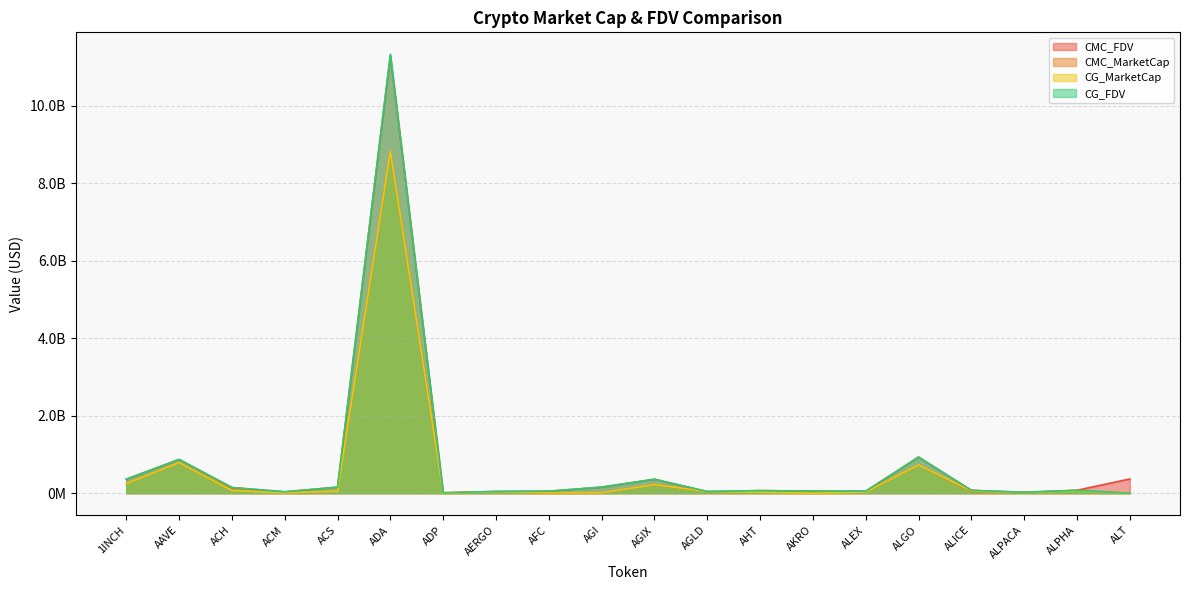

At which category is the sum across all series the highest?

ADA